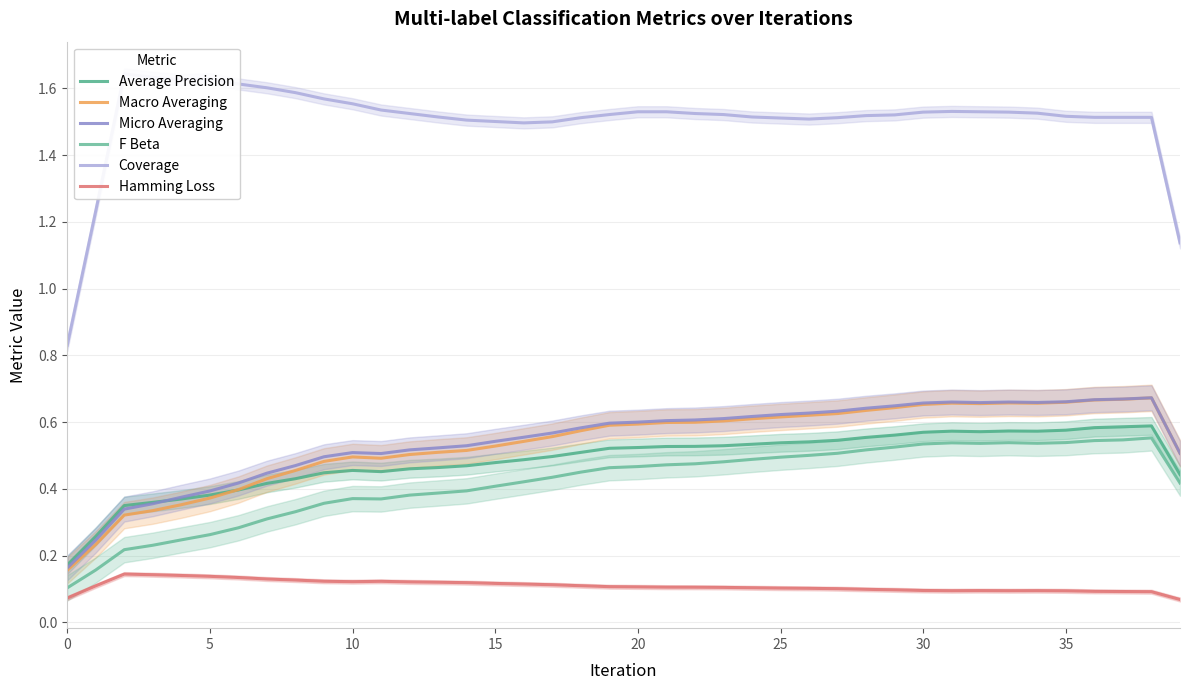

What is the average value of the Coverage series?

1.5